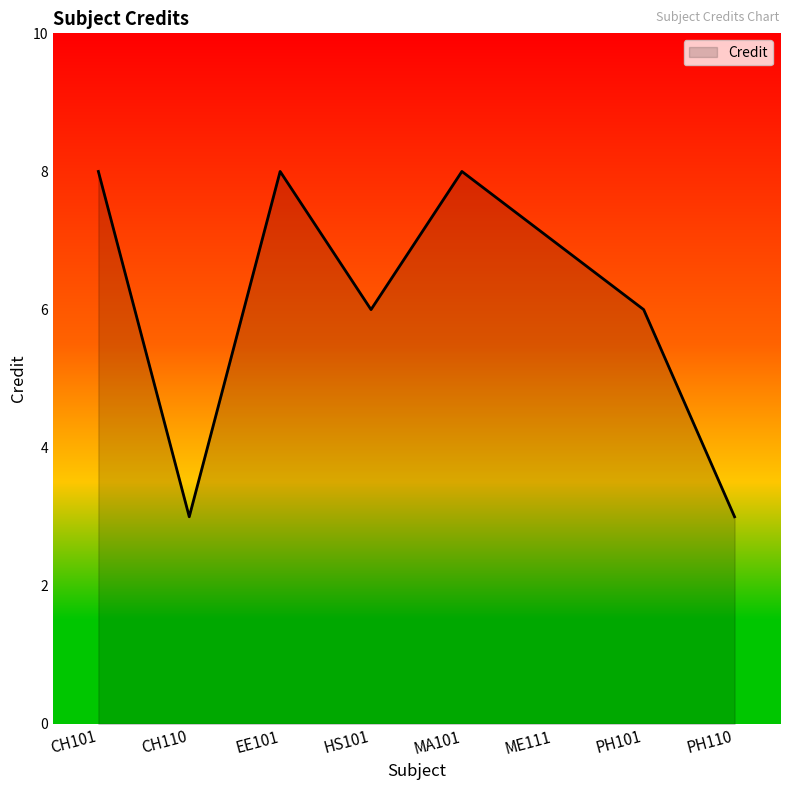

What is the smallest value displayed?

3